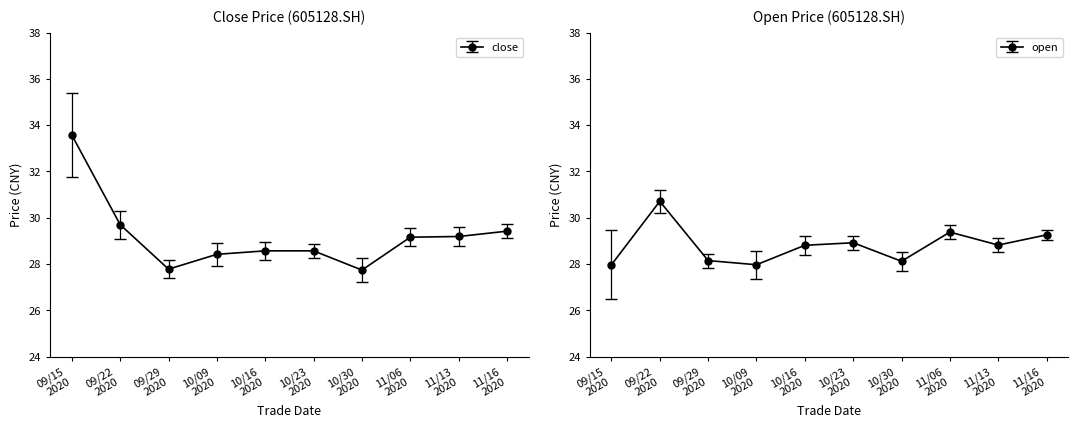

What is the difference between the highest and lowest values at 11/16 2020?

0.2